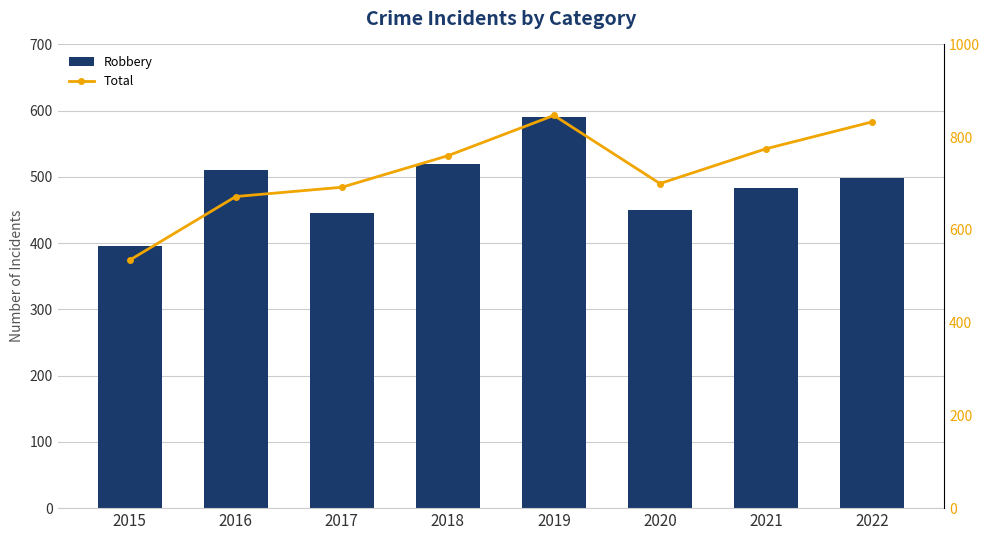

What is the greatest value displayed?

847